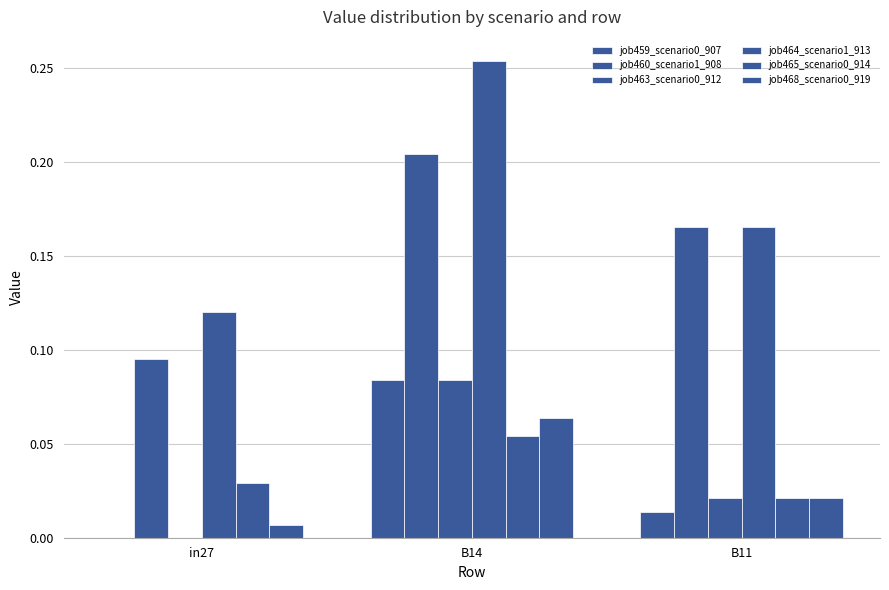

Rank the categories by job468_scenario0_919 value from lowest to highest.

in27, B11, B14